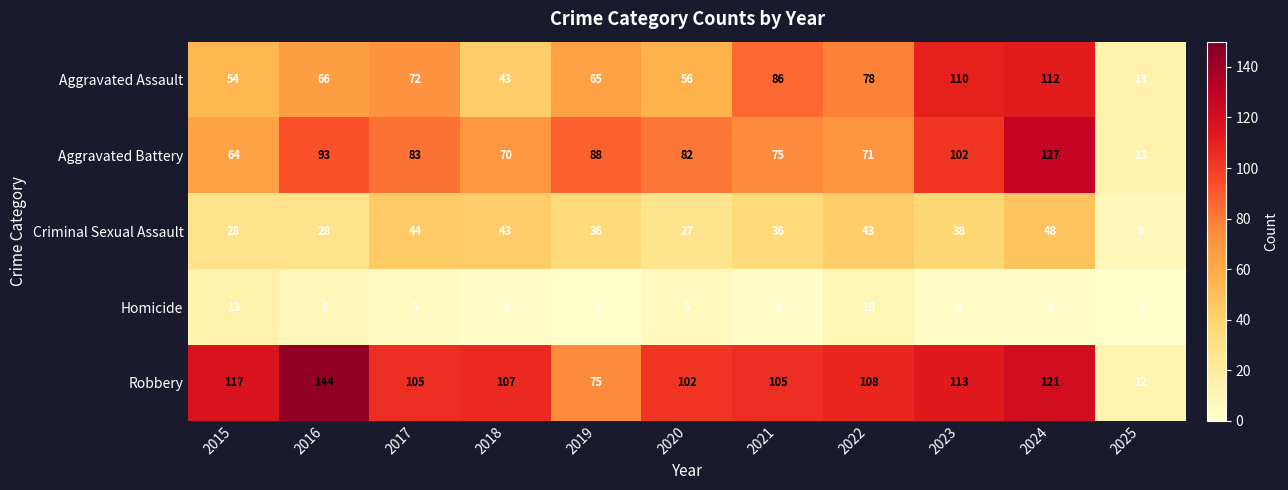

How many values in the Aggravated Assault series are below 66?

5